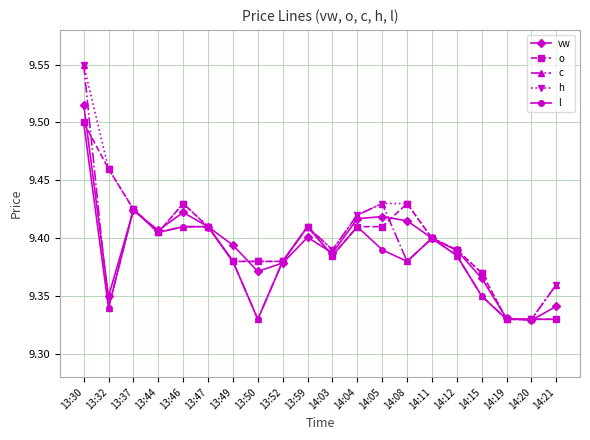

Is the value of l at 14:04 greater than the value of c at 14:15?

Yes